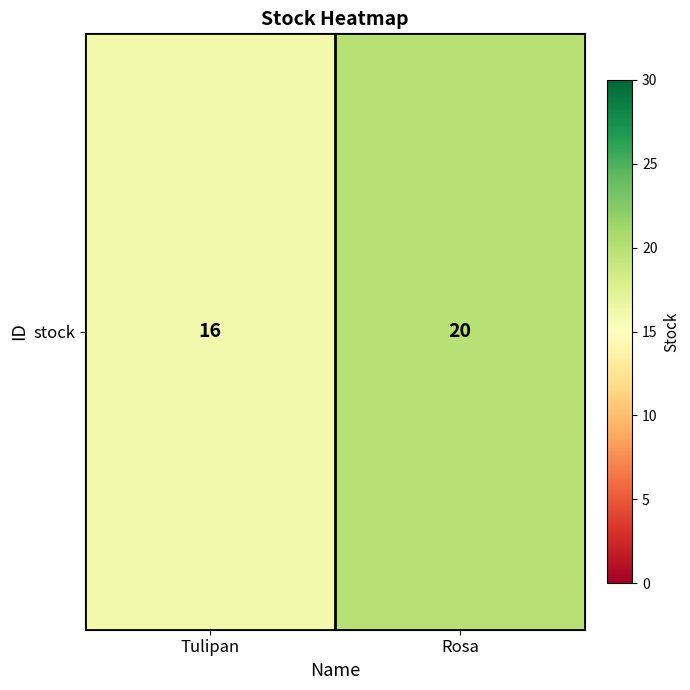

What is the change in value from Tulipan to Rosa?

+4